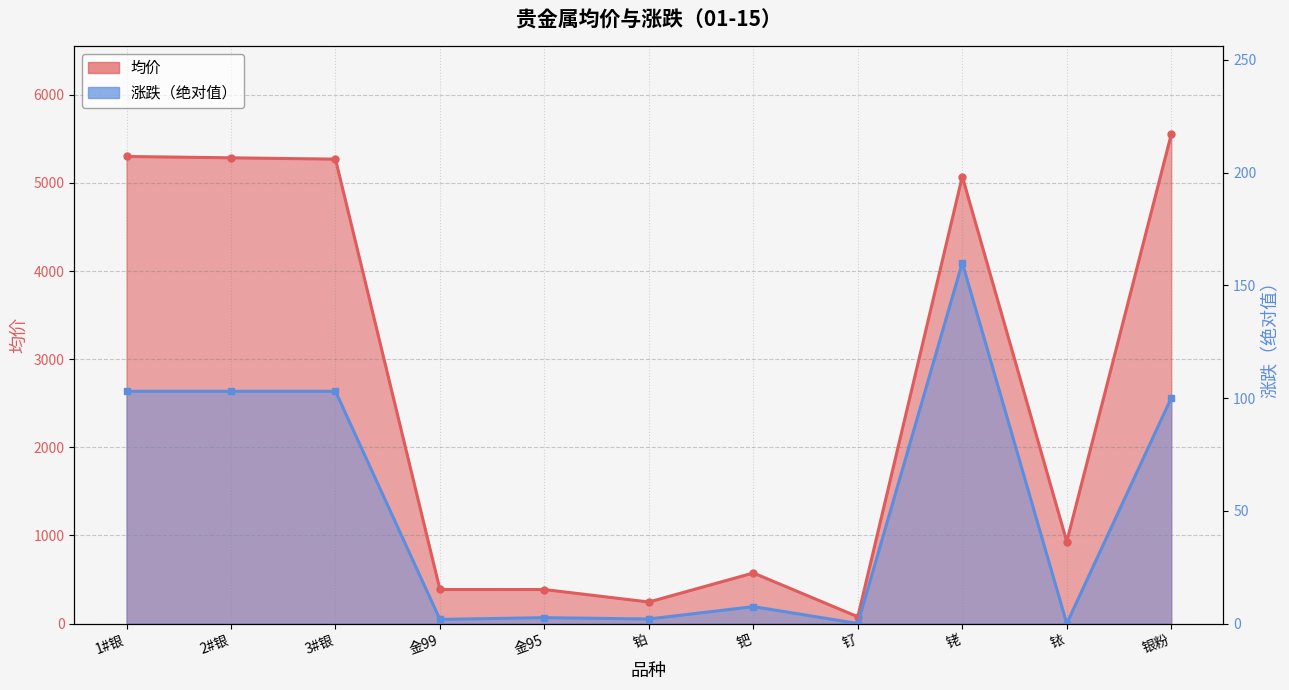

Does the chart have visible grid lines?

Yes